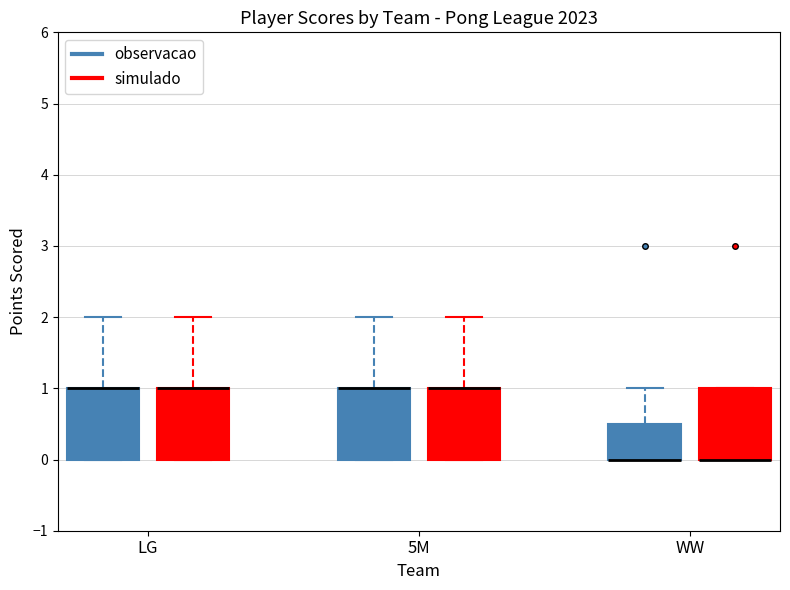

Reading left to right, transcribe this box plot: for each box, give where its median line is, the range the box spans, and where its two whiskers end, as read against the y-axis. The values are not printed on the chart, so give them approximately, as read against the axis.

LG (observacao): median 1.0 (drawn on the box's upper edge), box 0.0 to 1.0, whiskers 0.0 to 2.0
LG (simulado): median 1.0 (drawn on the box's upper edge), box 0.0 to 1.0, whiskers 0.0 to 2.0
5M (observacao): median 1.0 (drawn on the box's upper edge), box 0.0 to 1.0, whiskers 0.0 to 2.0
5M (simulado): median 1.0 (drawn on the box's upper edge), box 0.0 to 1.0, whiskers 0.0 to 2.0
WW (observacao): median 0.0 (drawn on the box's lower edge), box 0.0 to 0.5, whiskers 0.0 to 1.0
WW (simulado): median 0.0 (drawn on the box's lower edge), box 0.0 to 1.0, whiskers 0.0 to 1.0